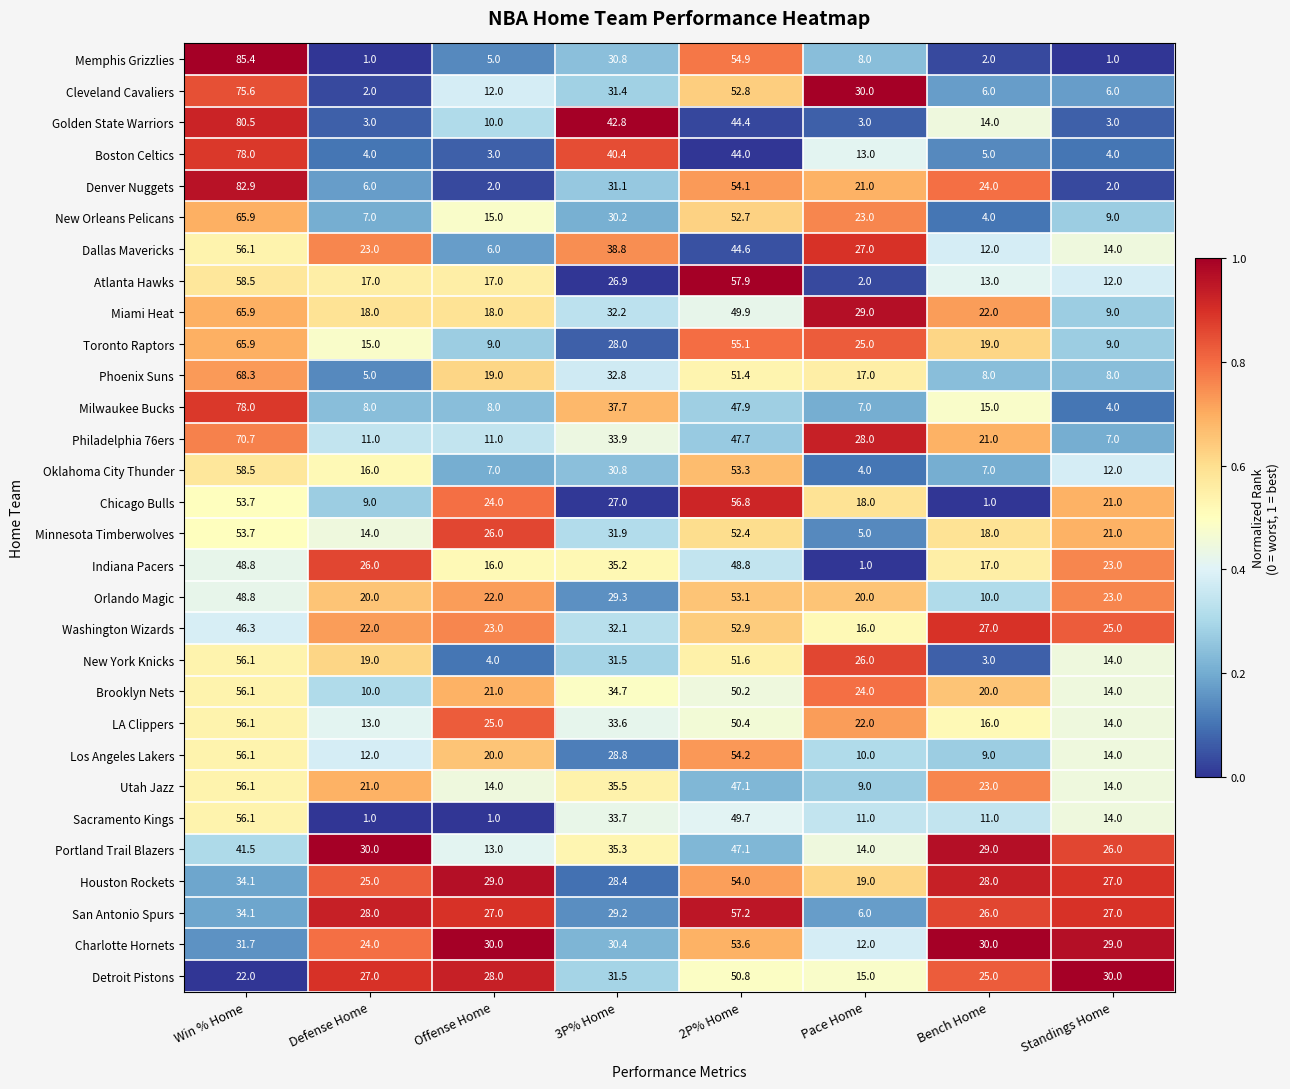

Rank the series at Bench Home from lowest to highest value.

Chicago Bulls, Memphis Grizzlies, New York Knicks, New Orleans Pelicans, Boston Celtics, Cleveland Cavaliers, Oklahoma City Thunder, Phoenix Suns, Los Angeles Lakers, Orlando Magic, Sacramento Kings, Dallas Mavericks, Atlanta Hawks, Golden State Warriors, Milwaukee Bucks, LA Clippers, Indiana Pacers, Minnesota Timberwolves, Toronto Raptors, Brooklyn Nets, Philadelphia 76ers, Miami Heat, Utah Jazz, Denver Nuggets, Detroit Pistons, San Antonio Spurs, Washington Wizards, Houston Rockets, Portland Trail Blazers, Charlotte Hornets